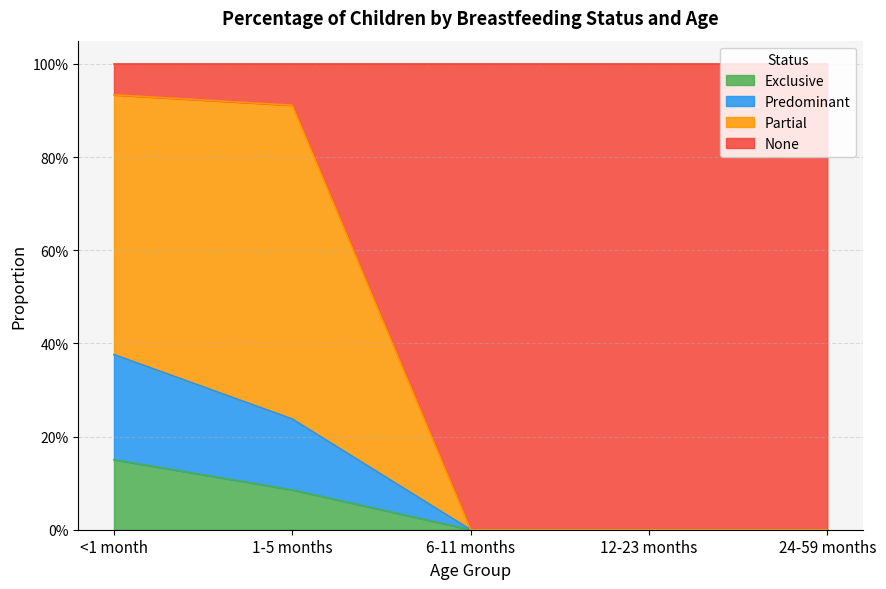

True or false: Exclusive has more than 1 interior local peaks.

False